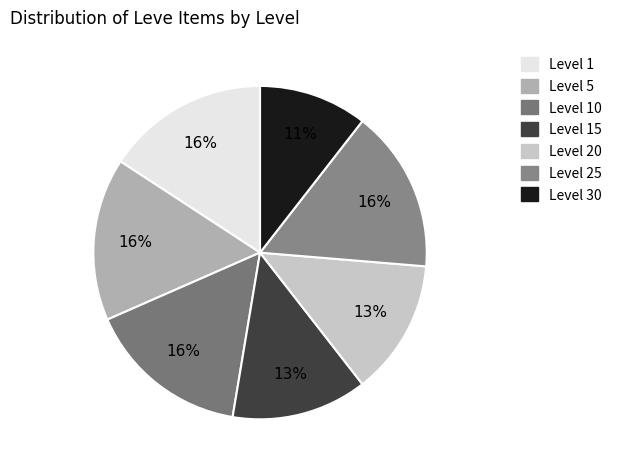

Count the number of slices in the pie.

7